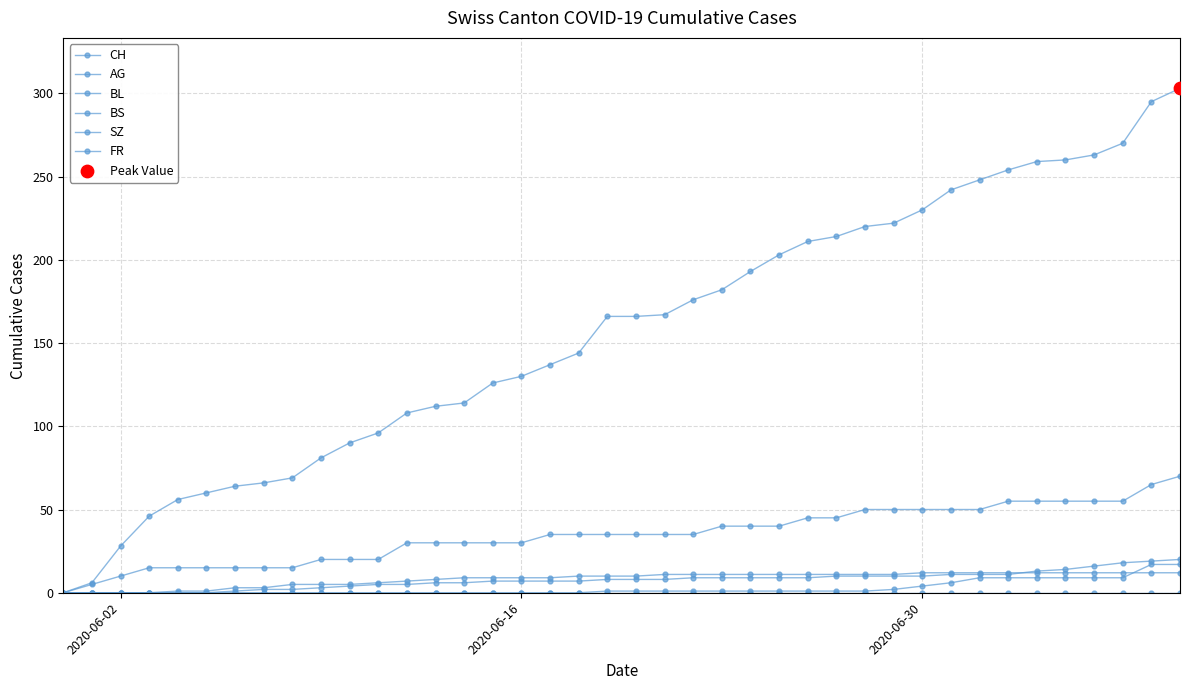

How many positive values does the AG series have?

39